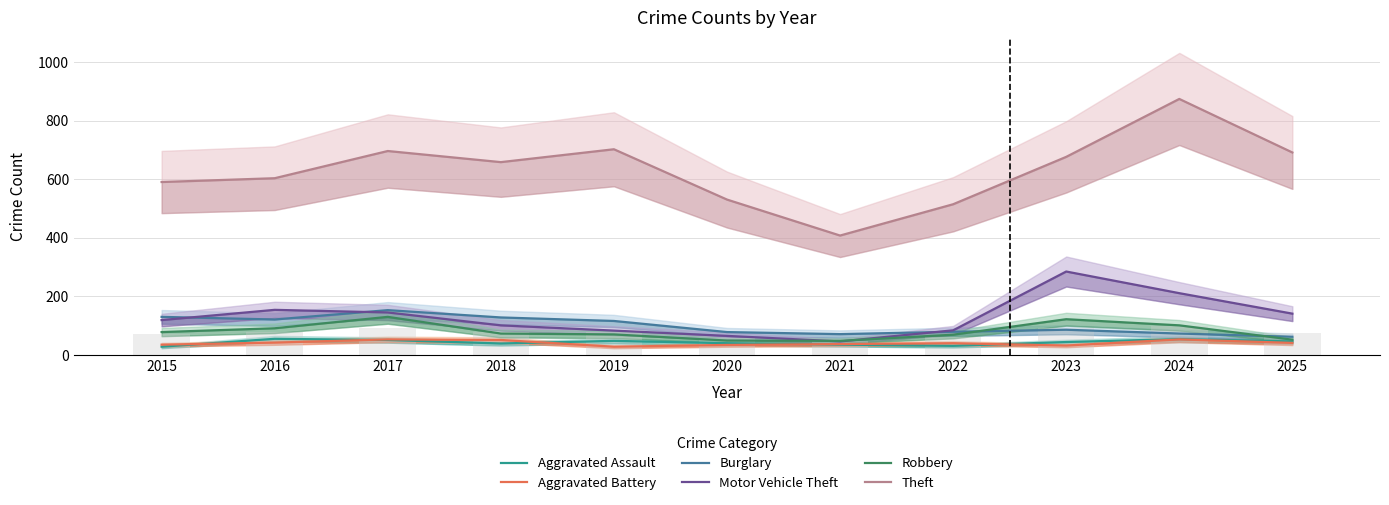

The Motor Vehicle Theft series shows 46 at 2021. True or false?

True